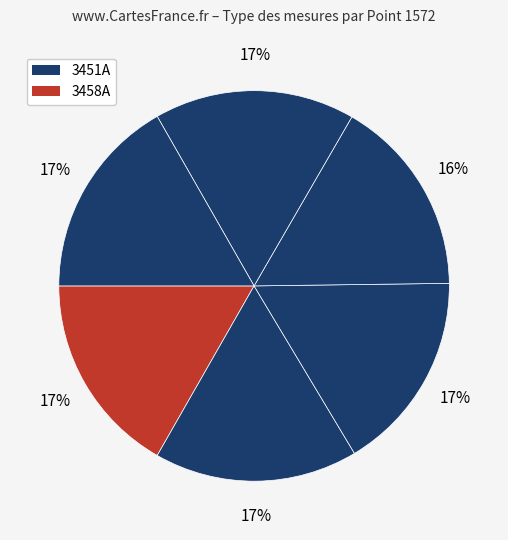

Does any single category account for the majority?

No